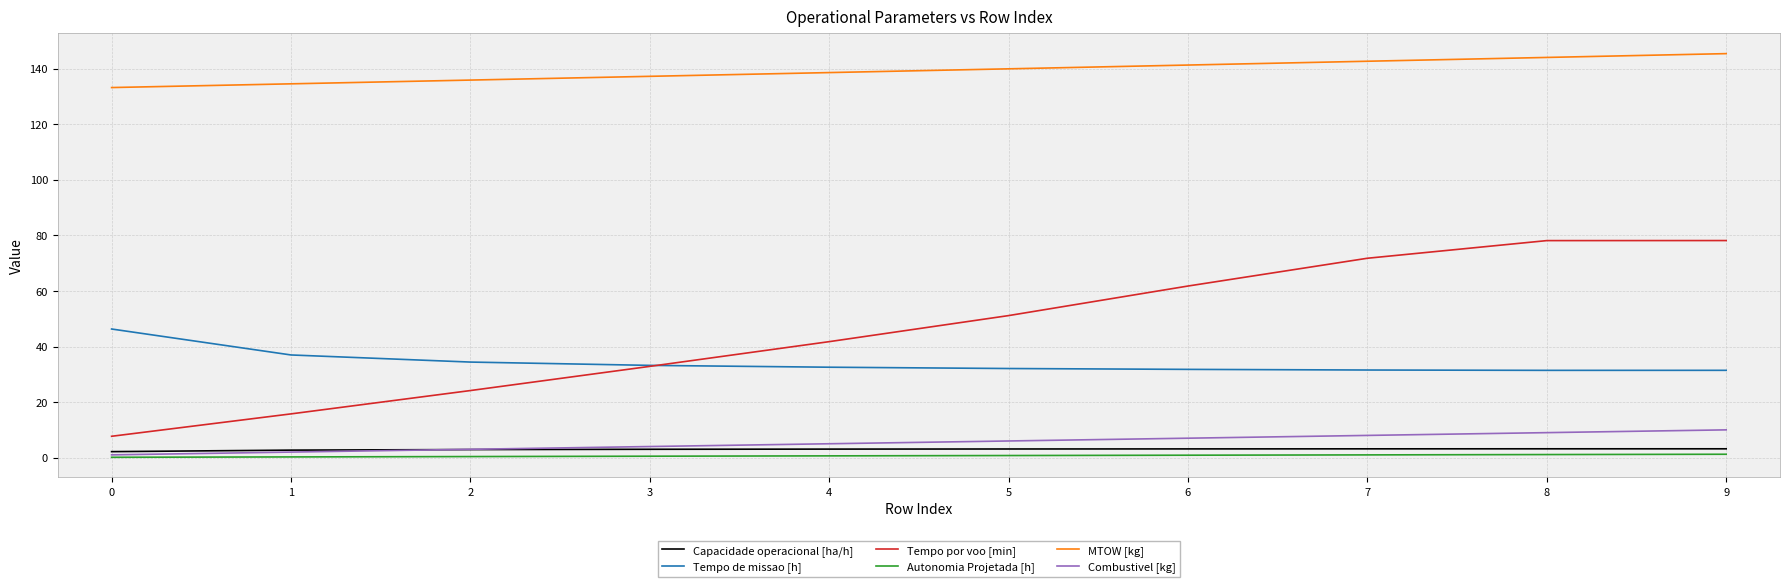

How many times do Tempo de missao [h] and Tempo por voo [min] cross each other?

1